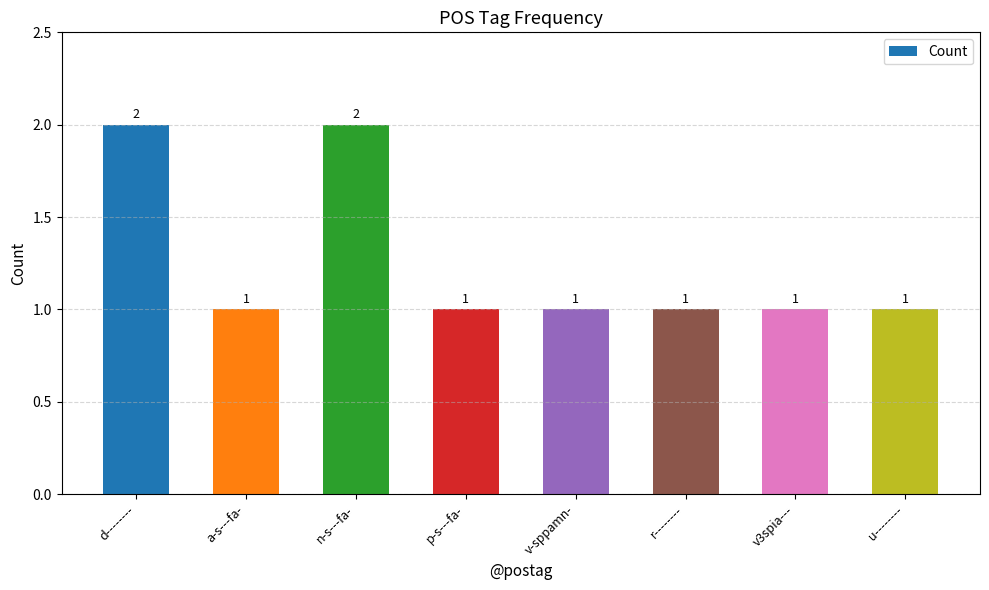

What is the smallest value displayed?

1